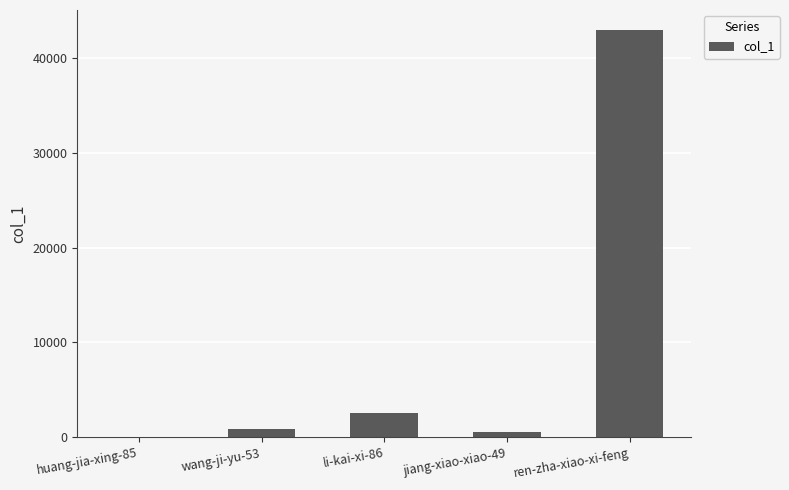

What is the sum of all values?

46909